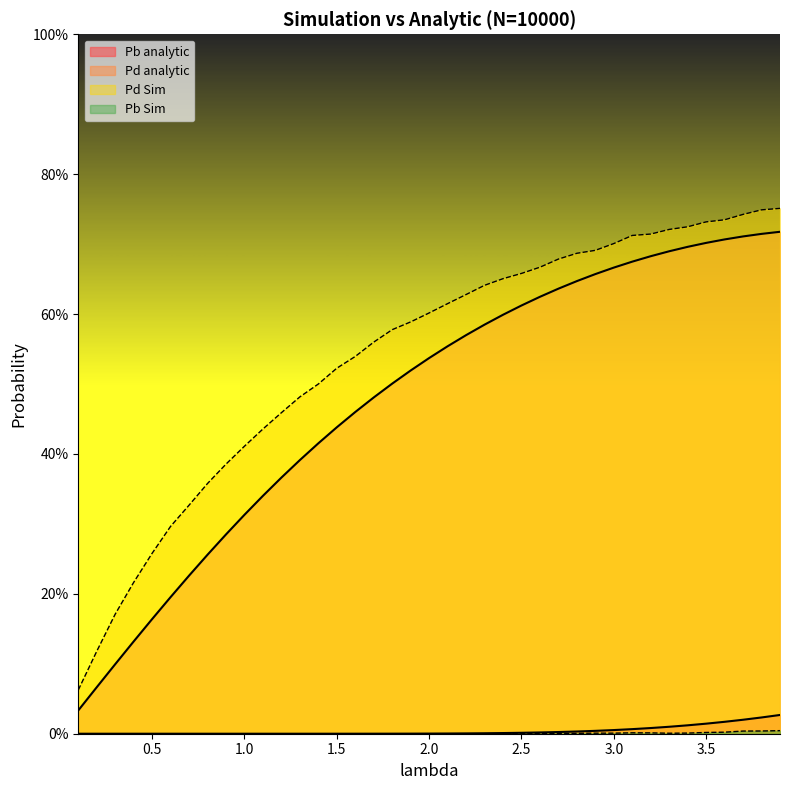

True or false: Pb Sim and Pb analytic intersect in this chart.

False